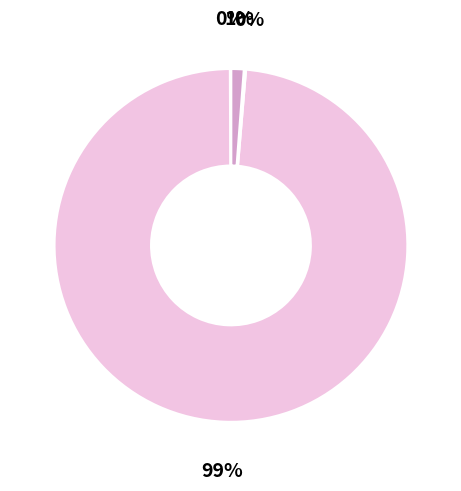

To the nearest percent, what is the difference between the largest and smallest slice percentages?

99%